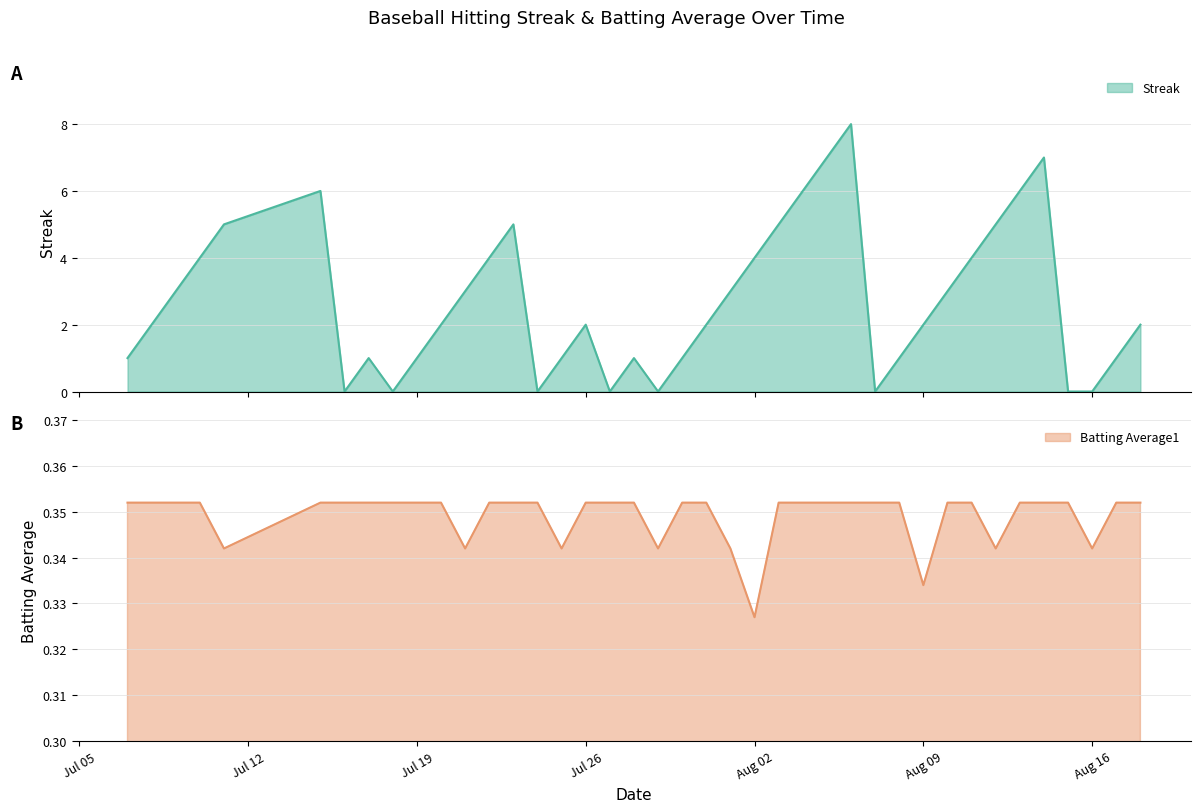

After their last crossing, which series has the higher values: Batting Average1 or Streak?

Streak